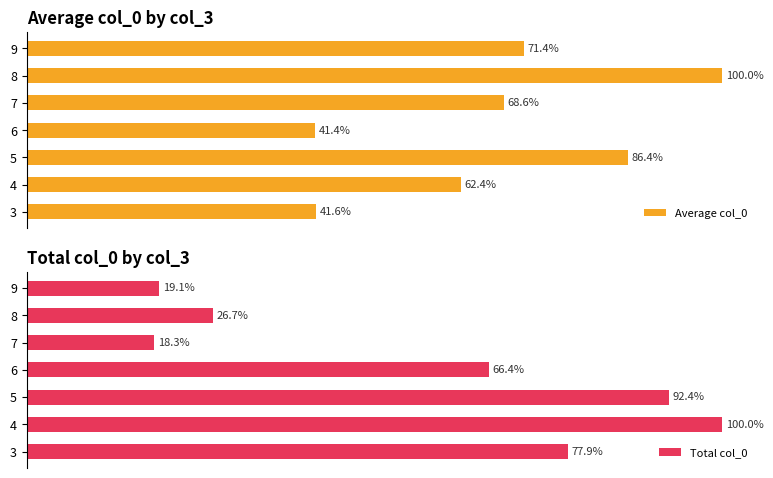

What is the sum of all Average col_0 values?

471.9